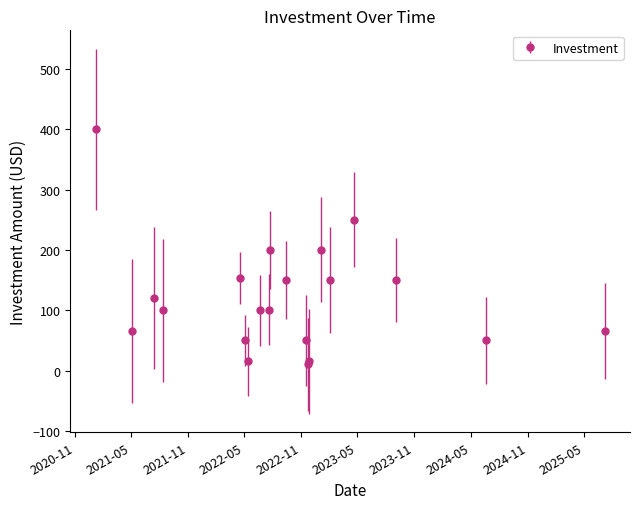

True or false: the data has more than 2 interior local peaks.

True